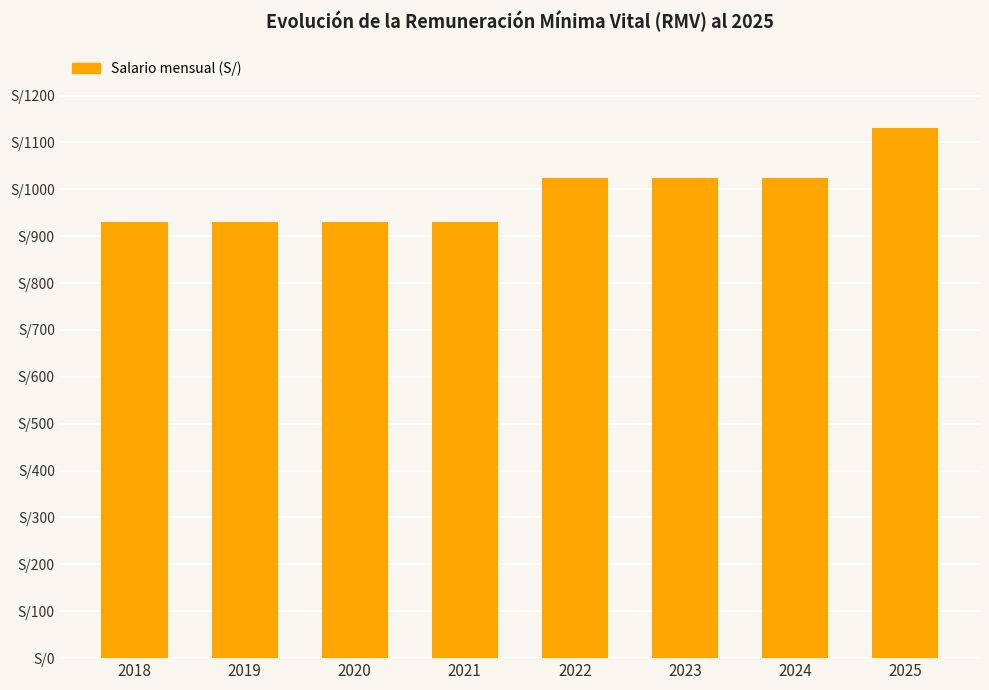

True or false: the data shows 1482 at 2022.

False